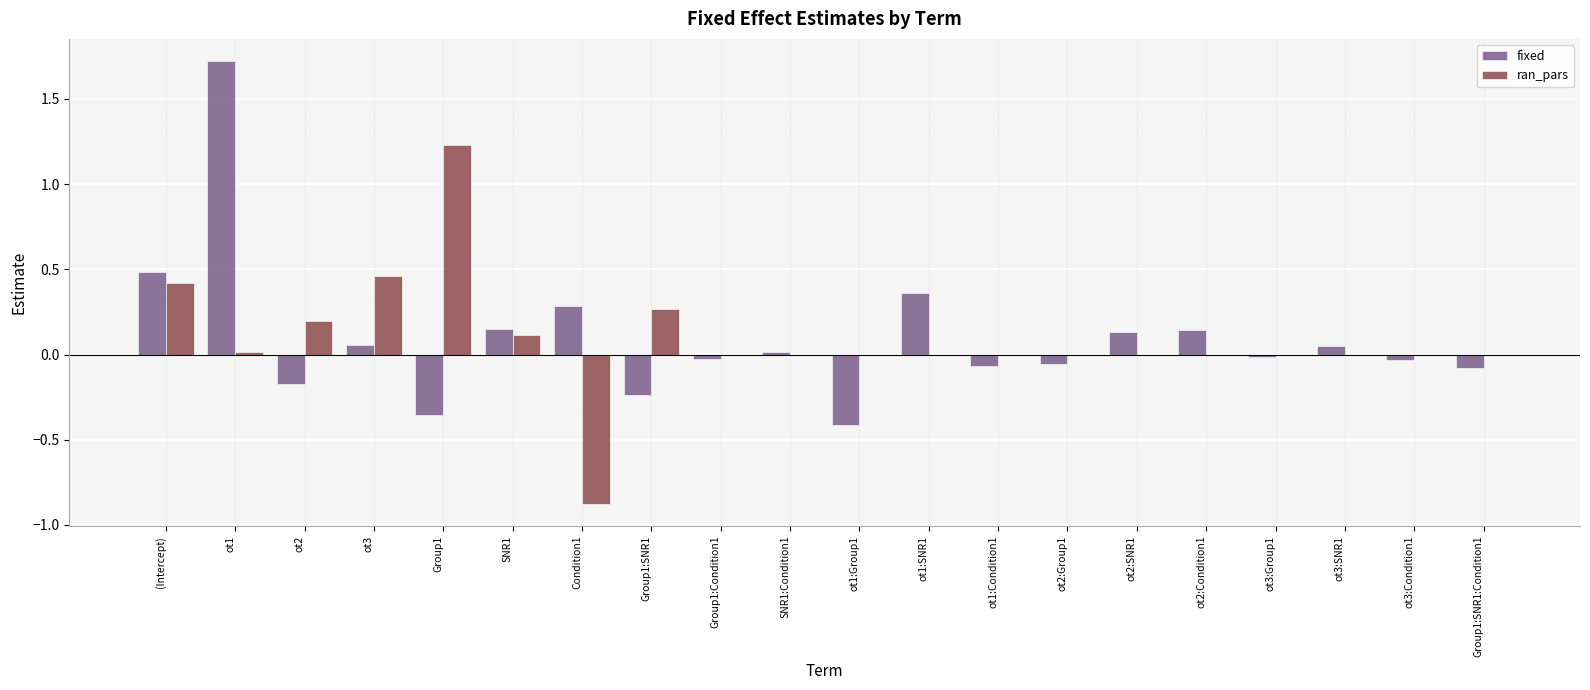

Is it true that fixed equals -0.1 at ot1:Condition1?

True